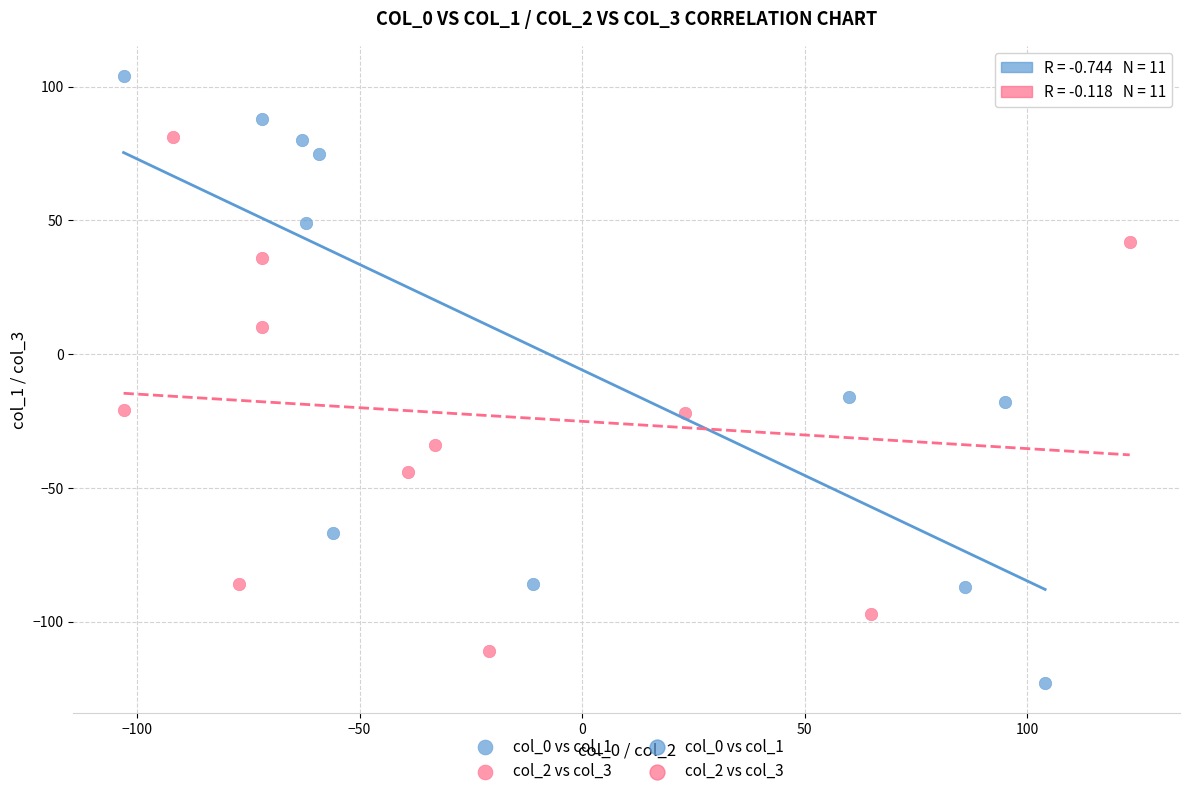

Which series has the widest spread of Y values?

col_0 vs col_1